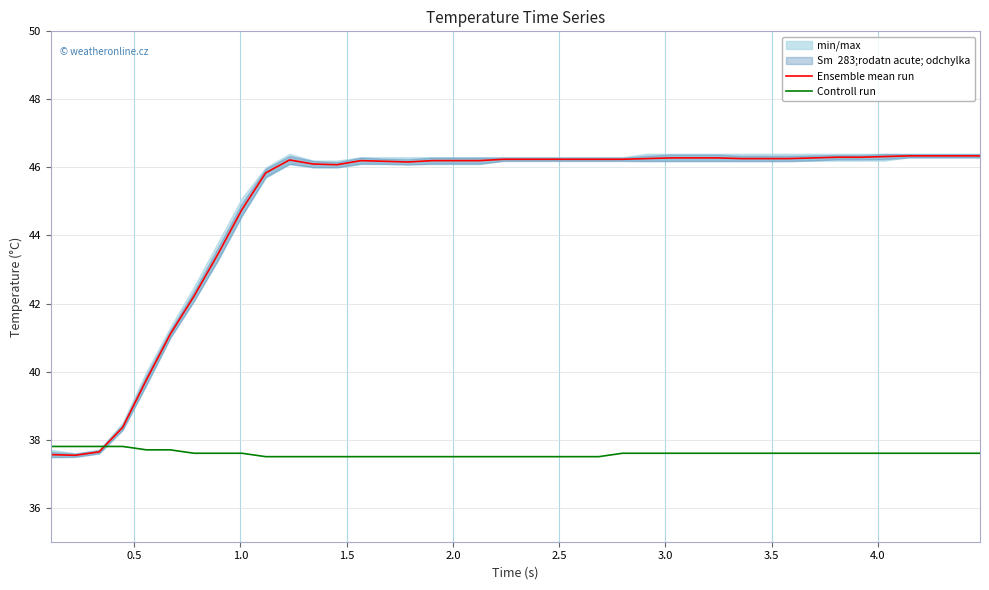

How many data points in Ensemble mean run are above 46?

30